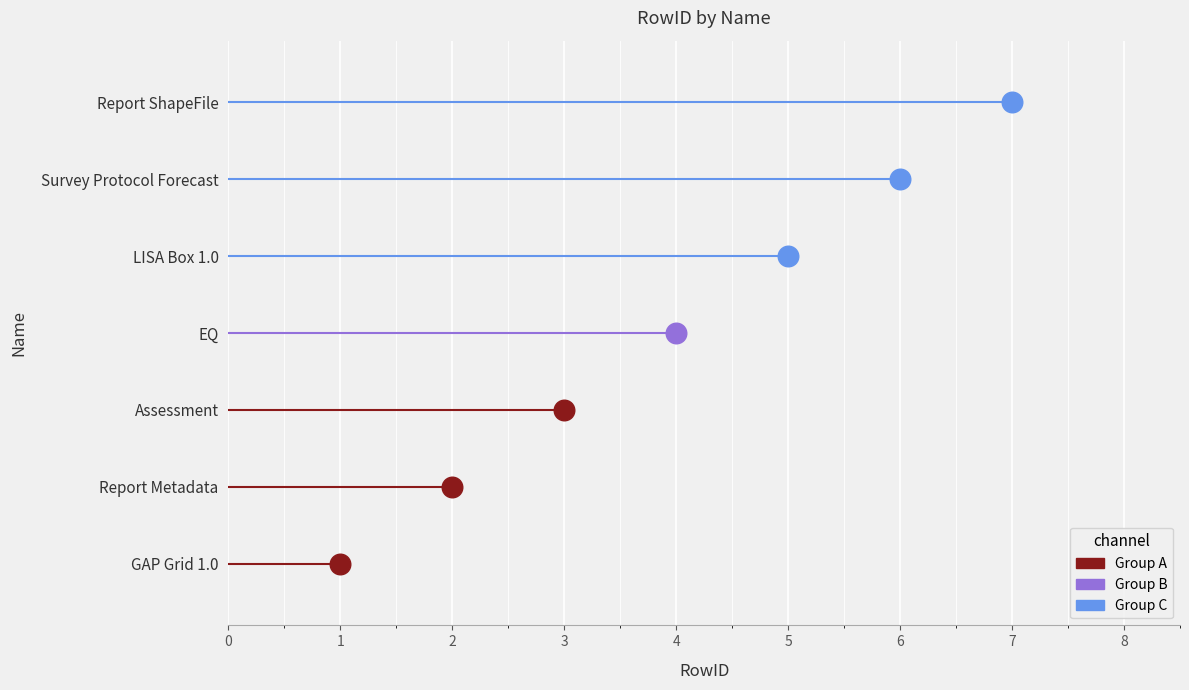

Which has a higher value, Assessment or Report Metadata?

Assessment